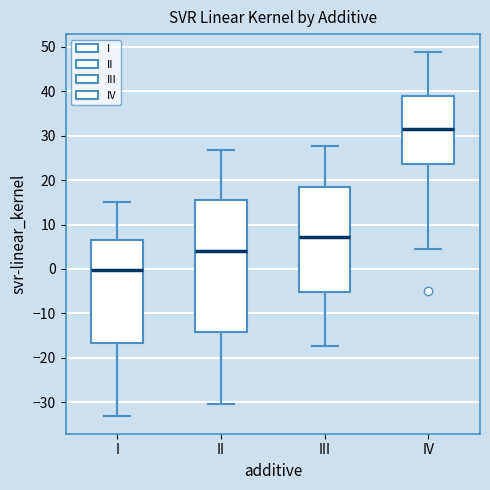

Reading left to right, read every box against the y-axis: the position of its median line, the range the box covers, and the ends of its whiskers. The values are not printed on the chart, so give them approximately, as read against the axis.

I: median 0, box -17 to 6, whiskers -33 to 15
II: median 4, box -14 to 15, whiskers -30 to 27
III: median 7, box -5 to 18, whiskers -17 to 28
IV: median 32, box 24 to 39, whiskers 4 to 49